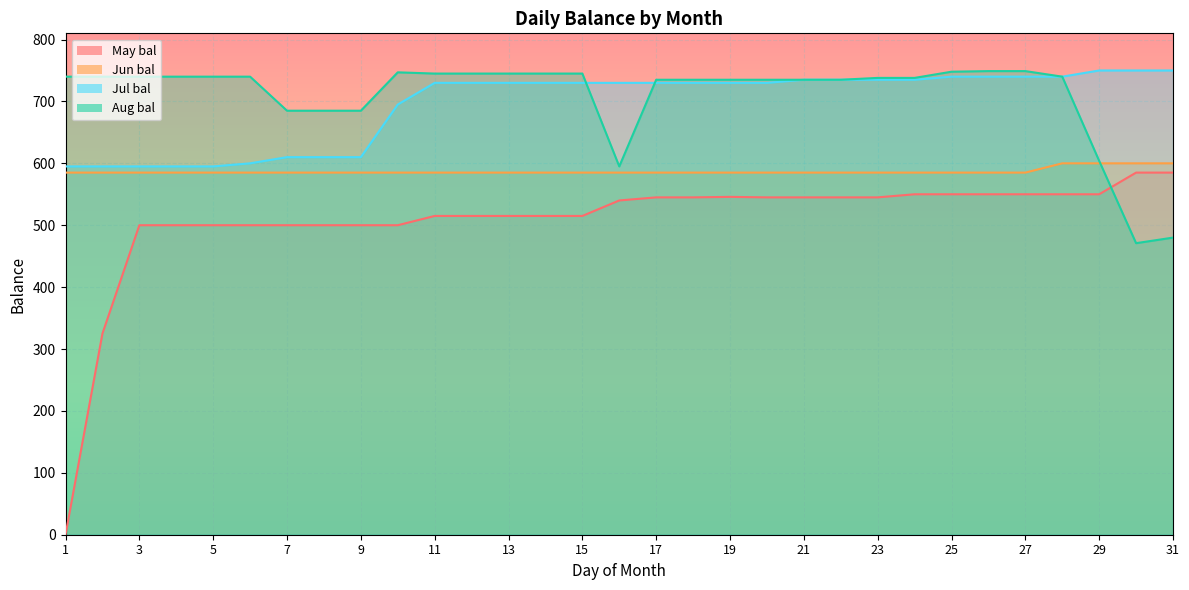

How many interior local peaks does the May bal series have?

1